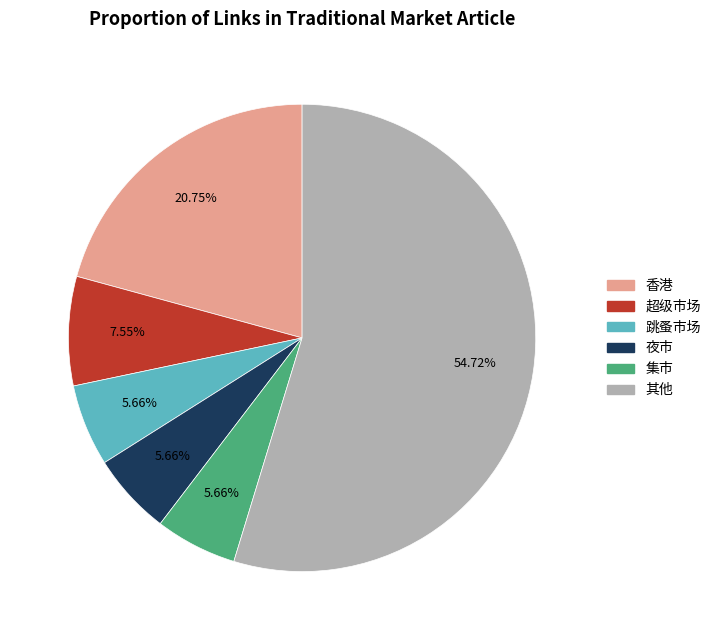

To the nearest percent, what is the average slice percentage?

17%